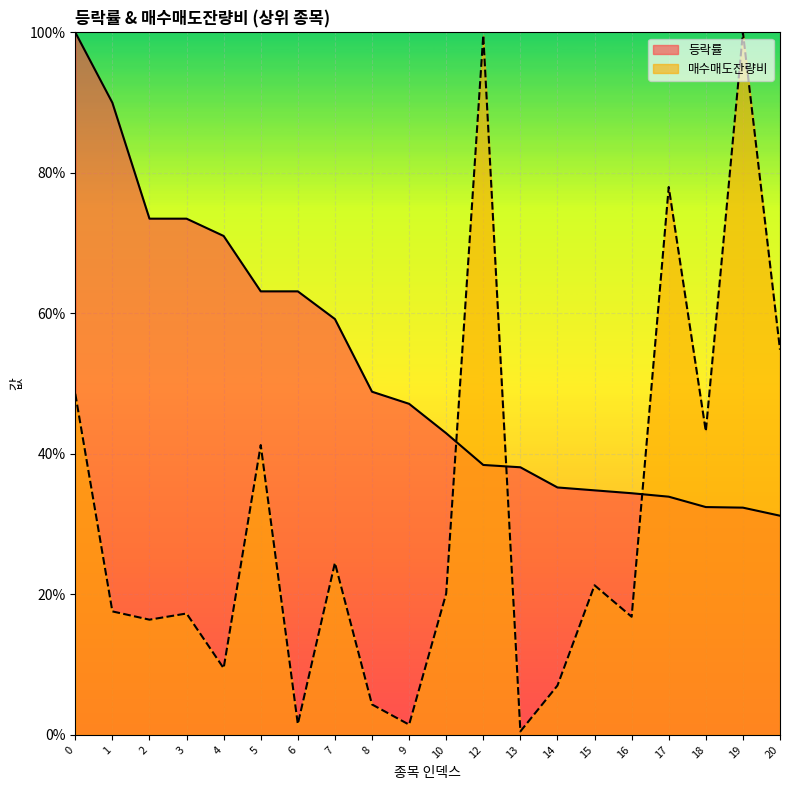

Which has a higher value, 2 or 13?

2